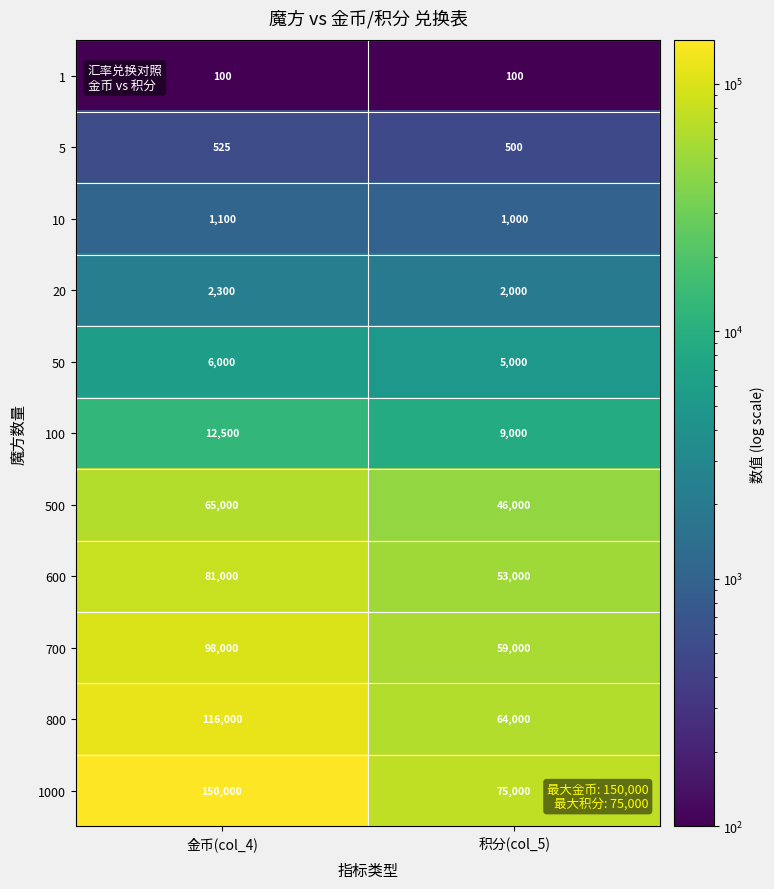

The value of 600 at 金币(col_4) is 81000. True or false?

True